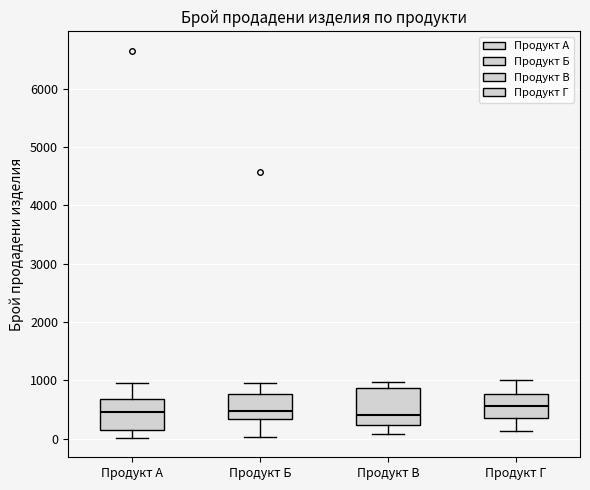

Reading left to right, transcribe this box plot: for each box, give where its median line is, the range the box spans, and where its two whiskers end, as read against the y-axis. The values are not printed on the chart, so give them approximately, as read against the axis.

Продукт А: median 500, box 200 to 700, whiskers 0 to 1000
Продукт Б: median 500, box 300 to 800, whiskers 0 to 1000
Продукт В: median 400, box 200 to 900, whiskers 100 to 1000
Продукт Г: median 600, box 300 to 800, whiskers 100 to 1000